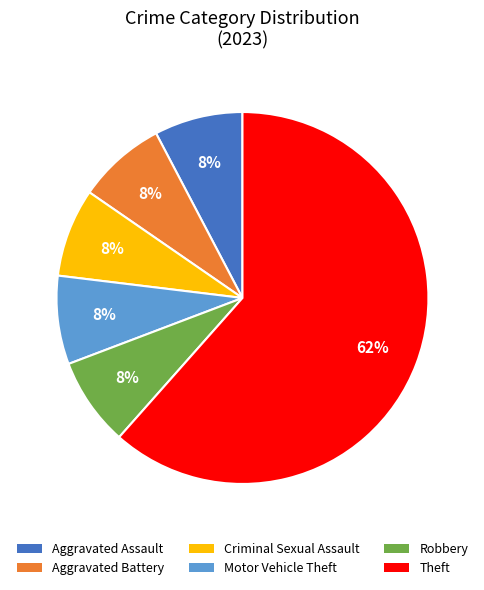

Is the sum of Motor Vehicle Theft and Aggravated Battery greater than half?

No